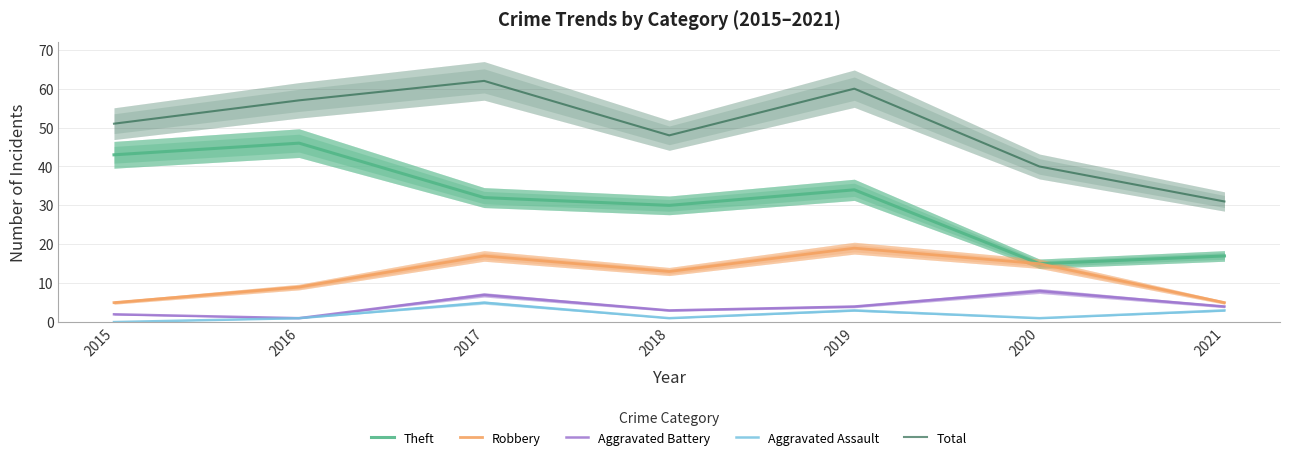

Is it true that Aggravated Assault equals 3 at 2021?

True